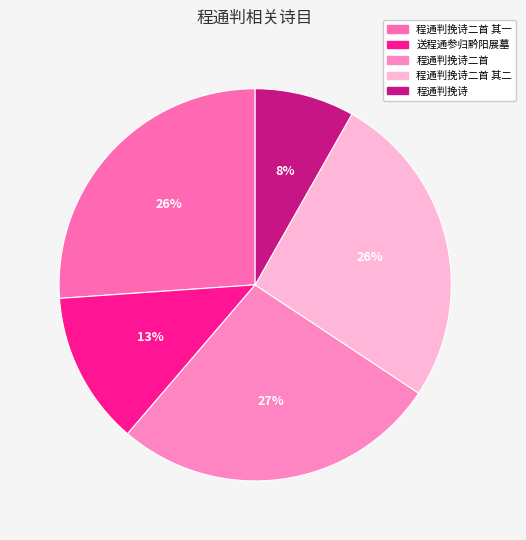

What is the largest slice in the pie chart?

程通判挽诗二首